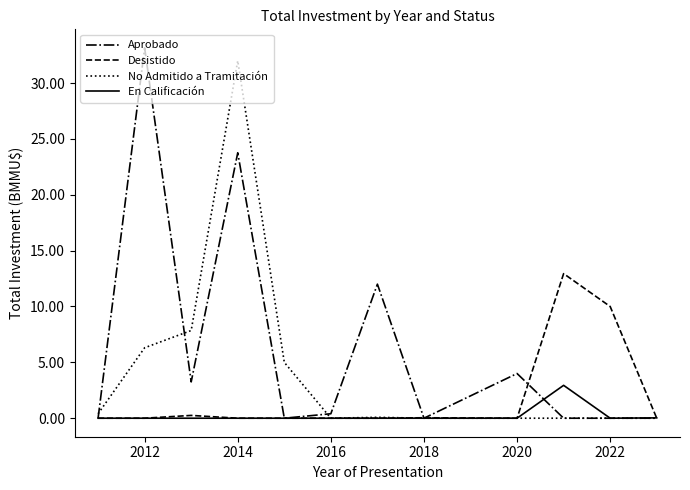

True or false: No Admitido a Tramitación and Aprobado cross at least once.

True